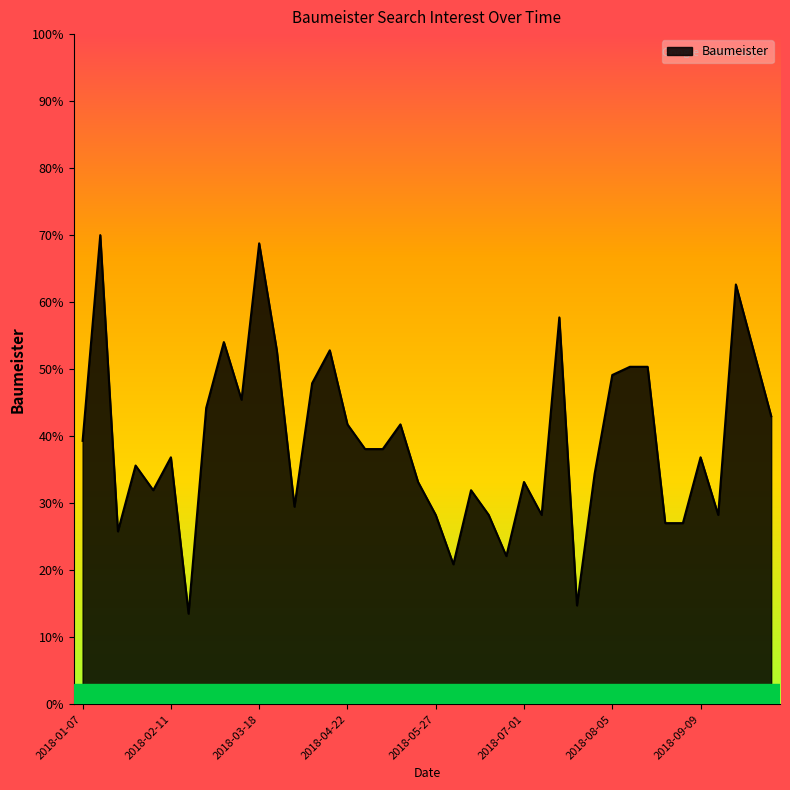

What is the smallest value displayed?

13.5